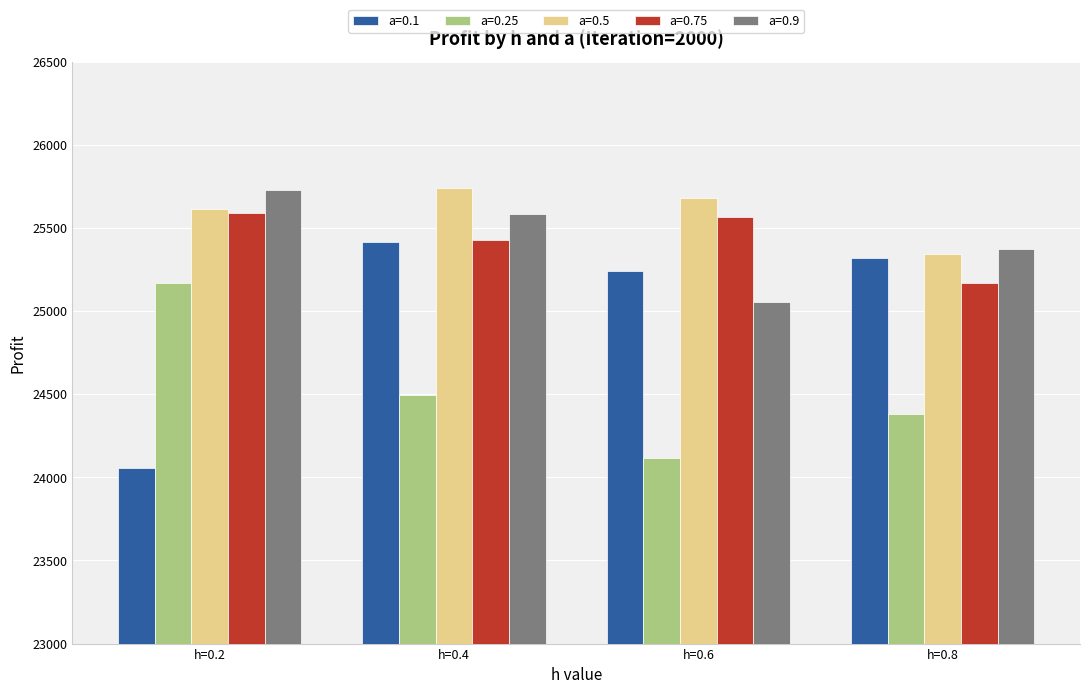

Which category has the lowest value across all series?

h=0.2